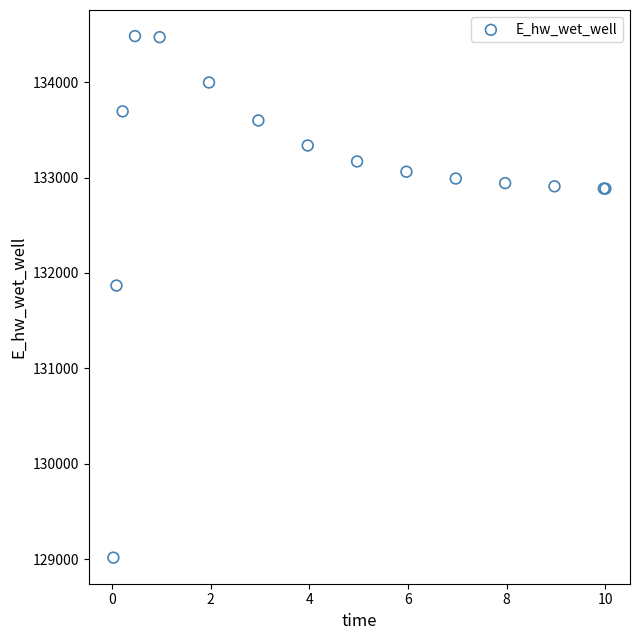

What Y value in the scatter plot is closest to 131749?

131867.7